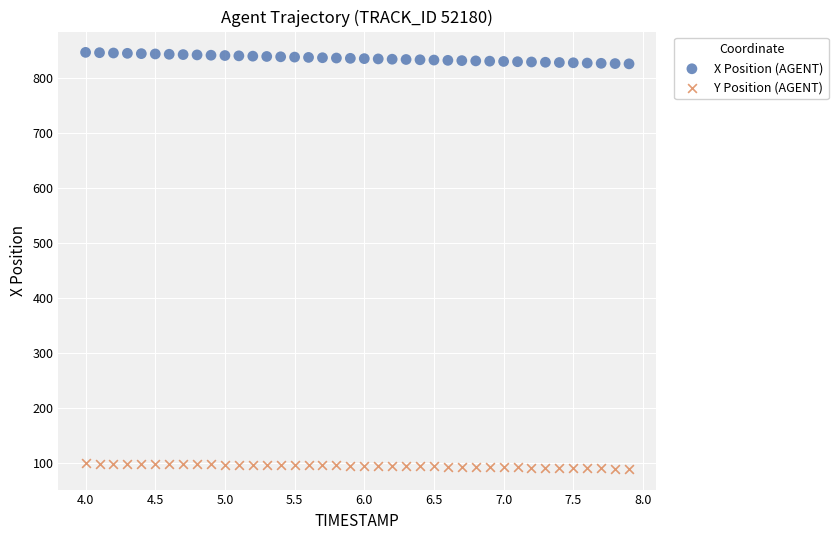

Which series contains the highest Y value?

X Position (AGENT)